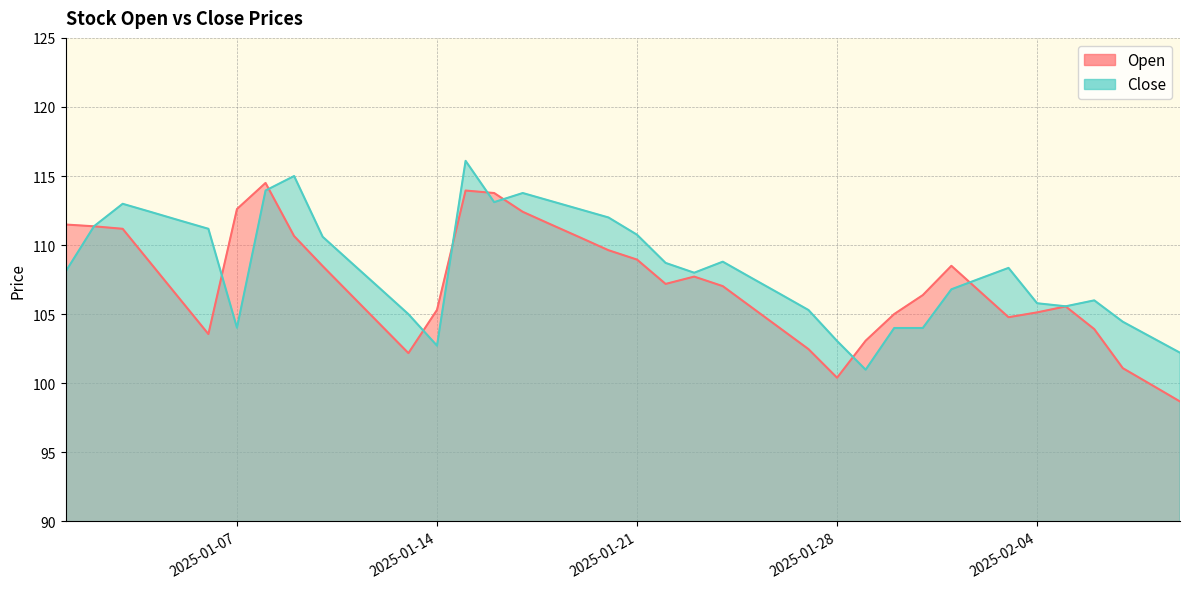

How many intersections are there between Open and Close?

9